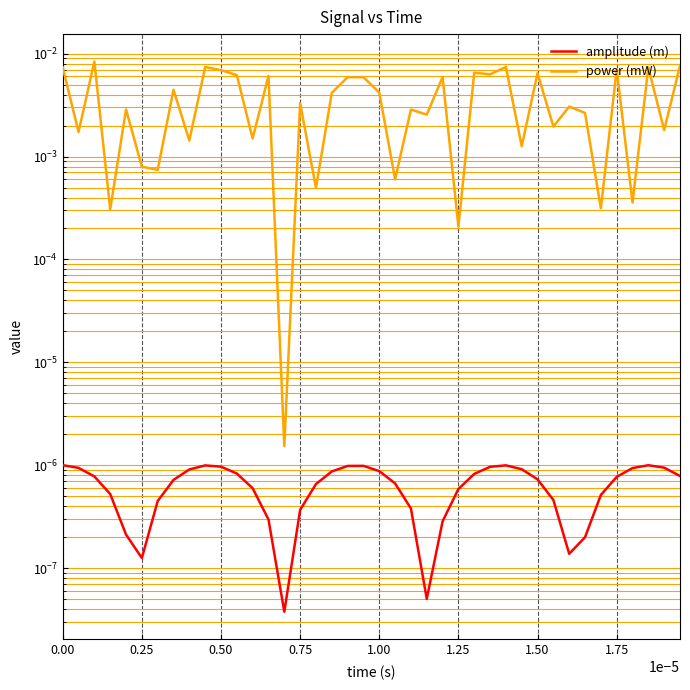

True or false: amplitude (m) and power (mW) intersect in this chart.

False